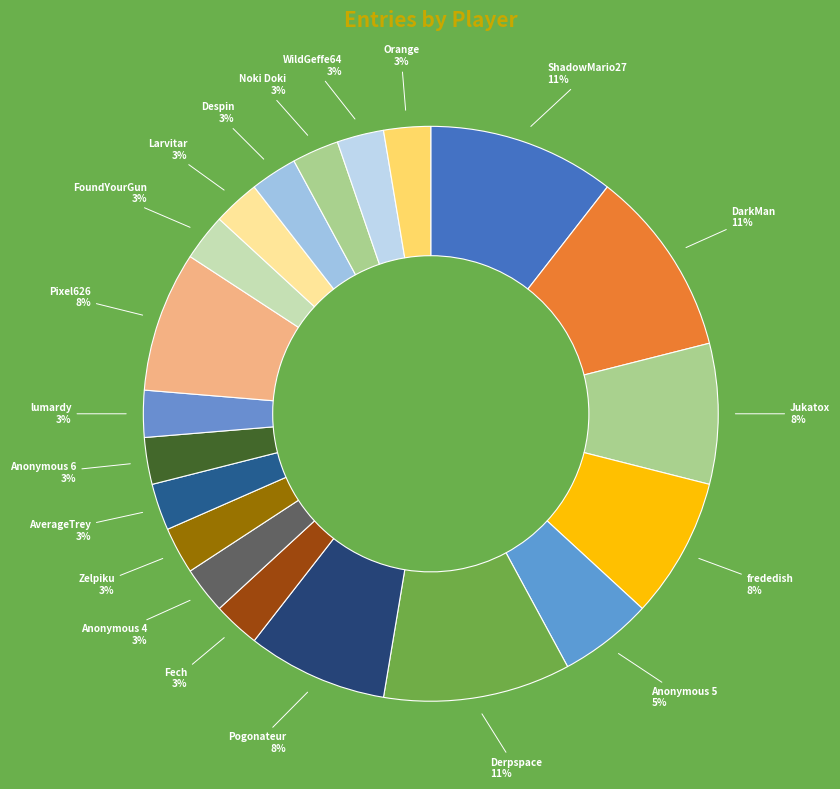

What percentage is the Orange slice, to the nearest percent?

3%